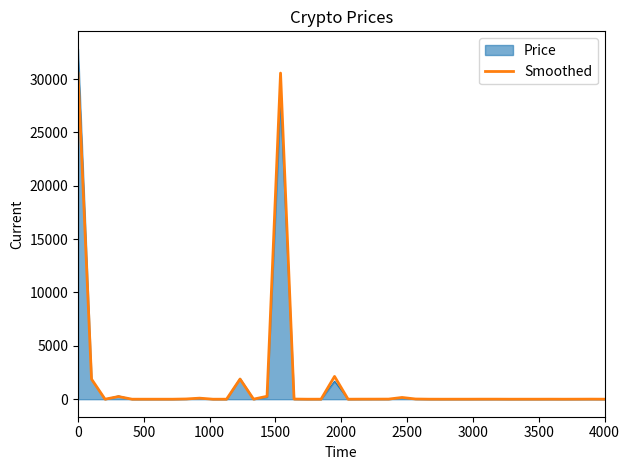

List the series in order of their peak value, highest first.

Price, Smoothed